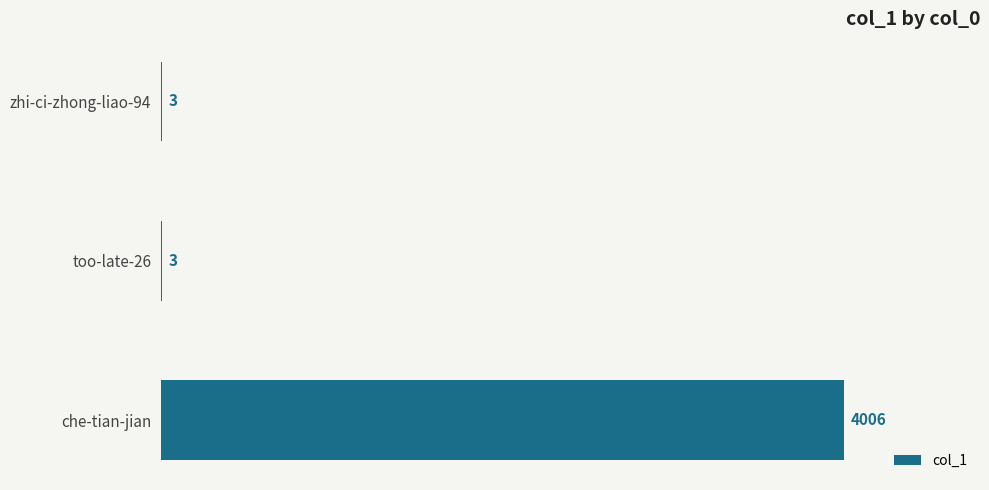

What is the greatest value displayed?

4006